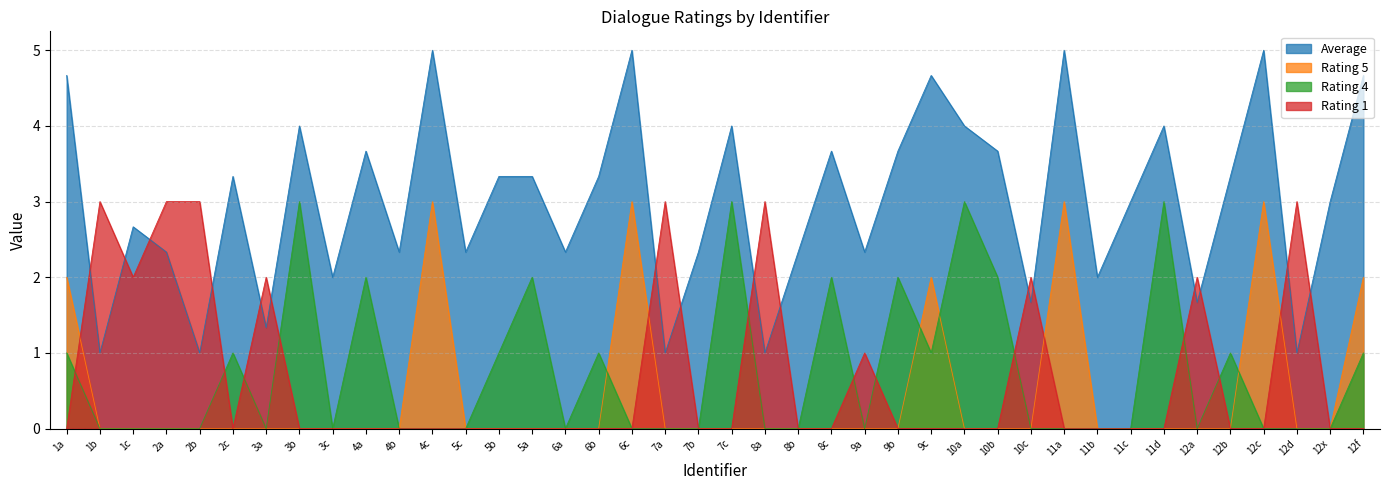

True or false: Rating 5 and Average cross at least once.

False